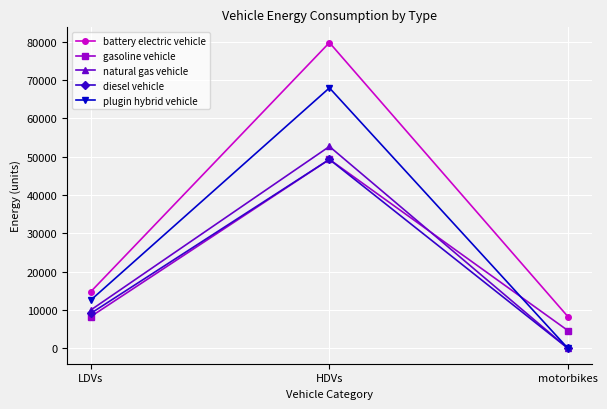

At which category is the sum across all series the highest?

HDVs